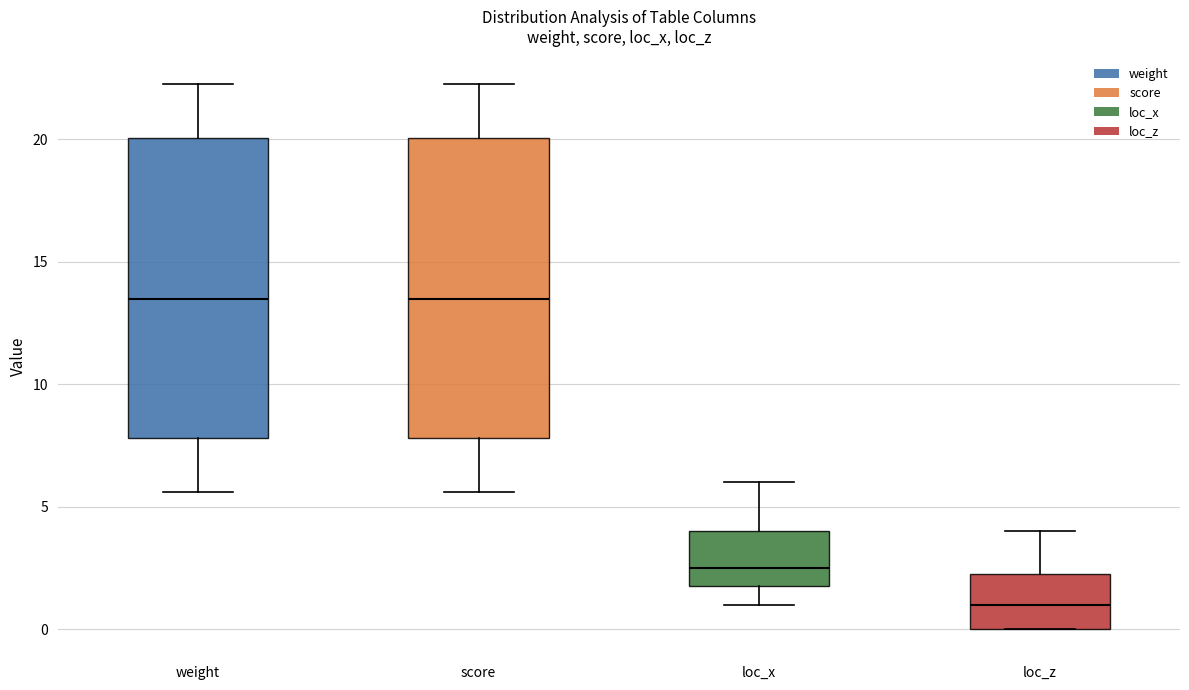

Which box has the lowest median line?

loc_z